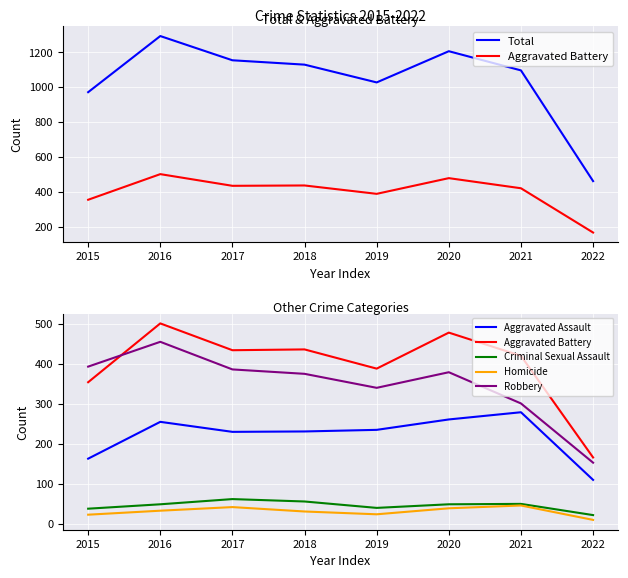

Is it true that Aggravated Assault equals 235 at 2019?

True